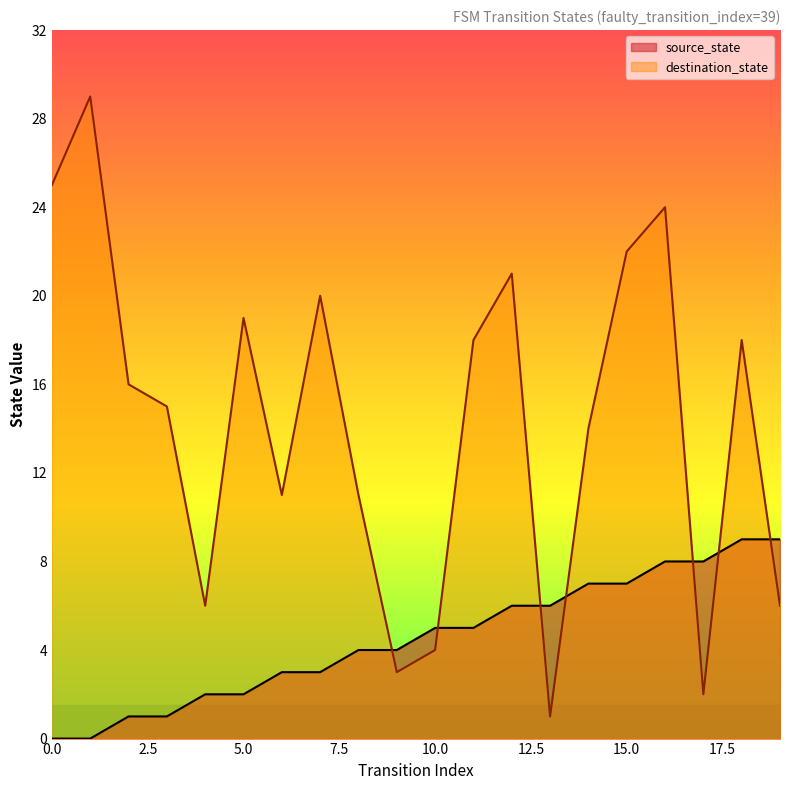

How many values in the destination_state series exceed 16?

9